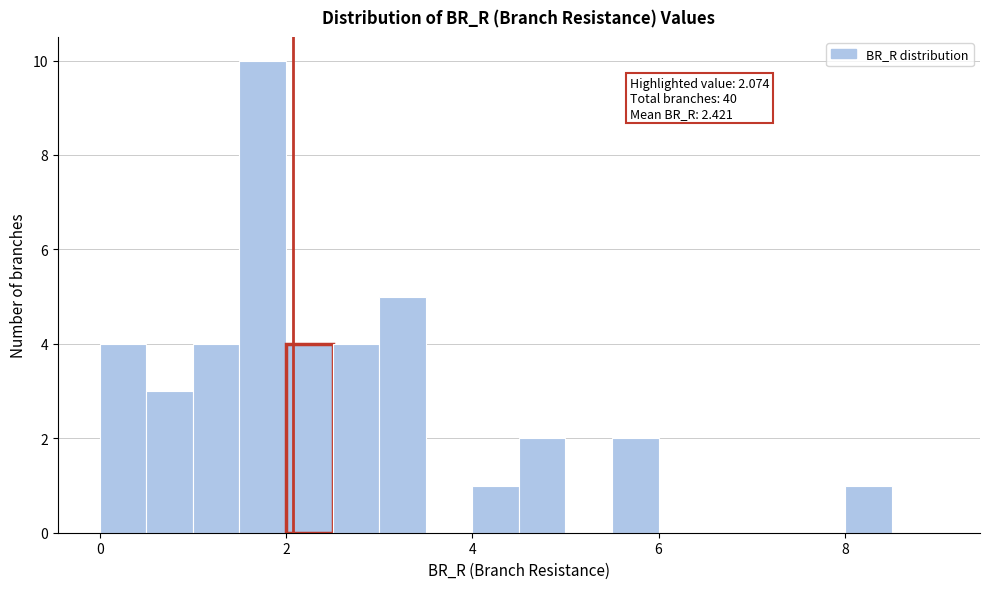

Around what value on the x-axis is the tallest bar? Give the approximate position of its centre, as read against the axis.

1.8